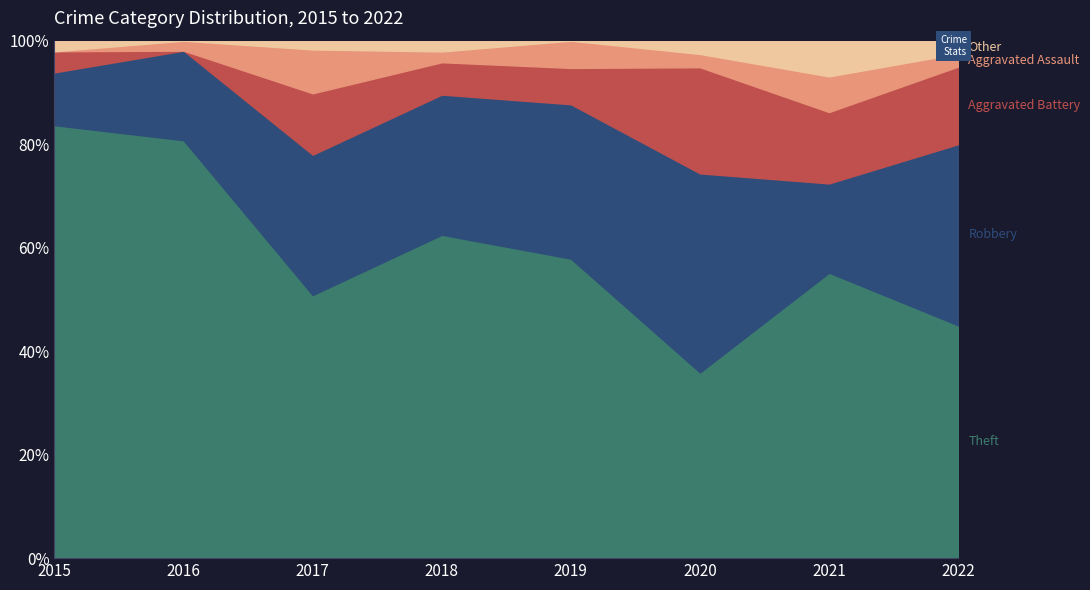

What is the total value across all series at 2018?

100.0